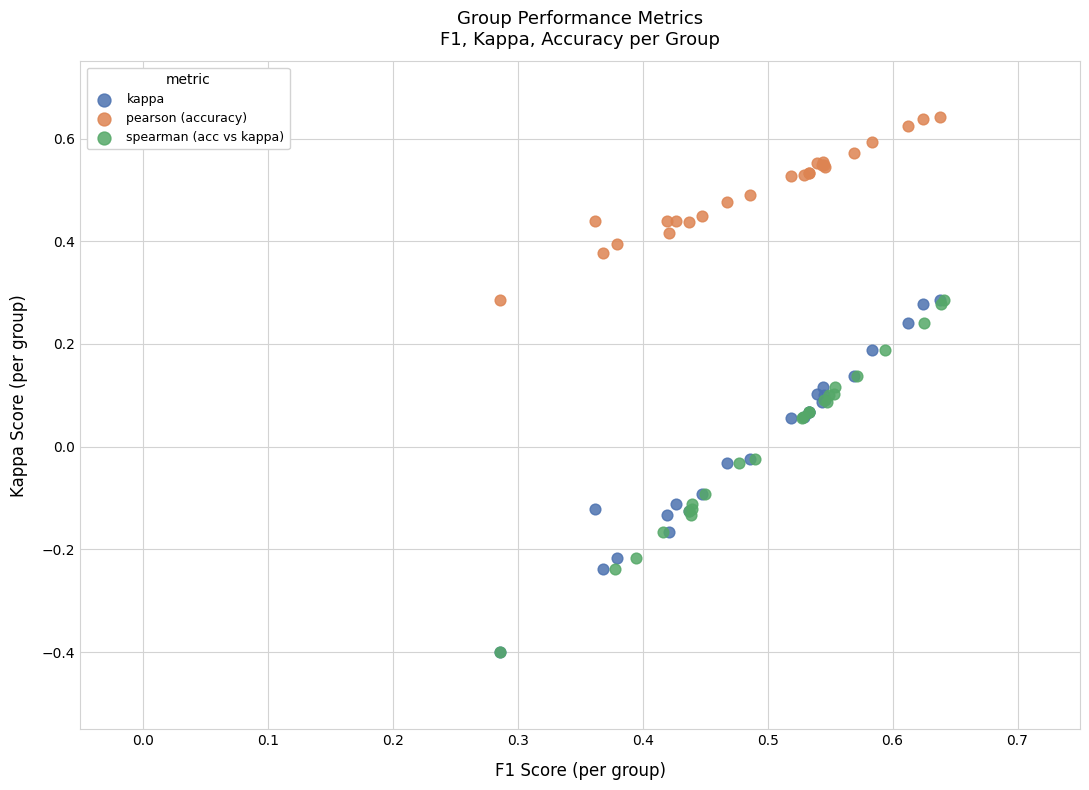

Which series contains the highest Y value?

pearson (accuracy)